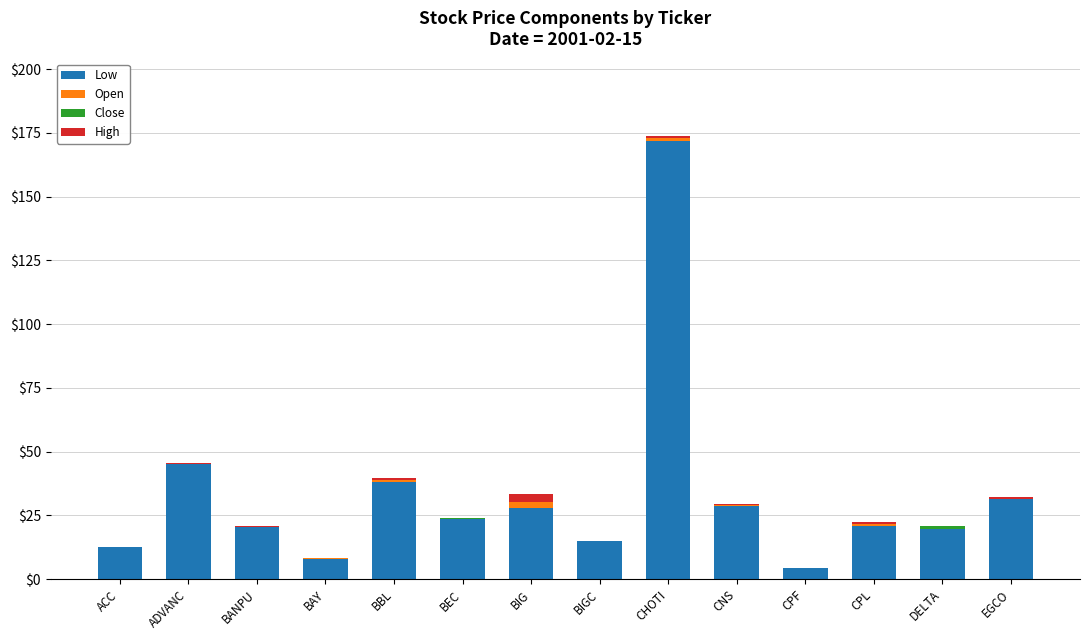

Are the bars grouped side by side (vs. stacked)?

No